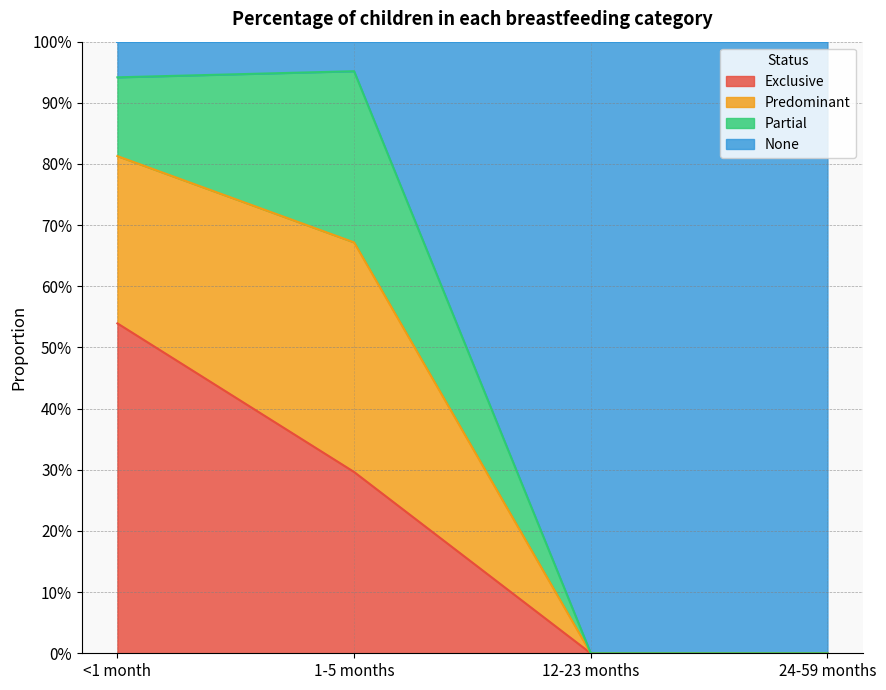

What are all the series names shown in the legend?

Exclusive, Predominant, Partial, None